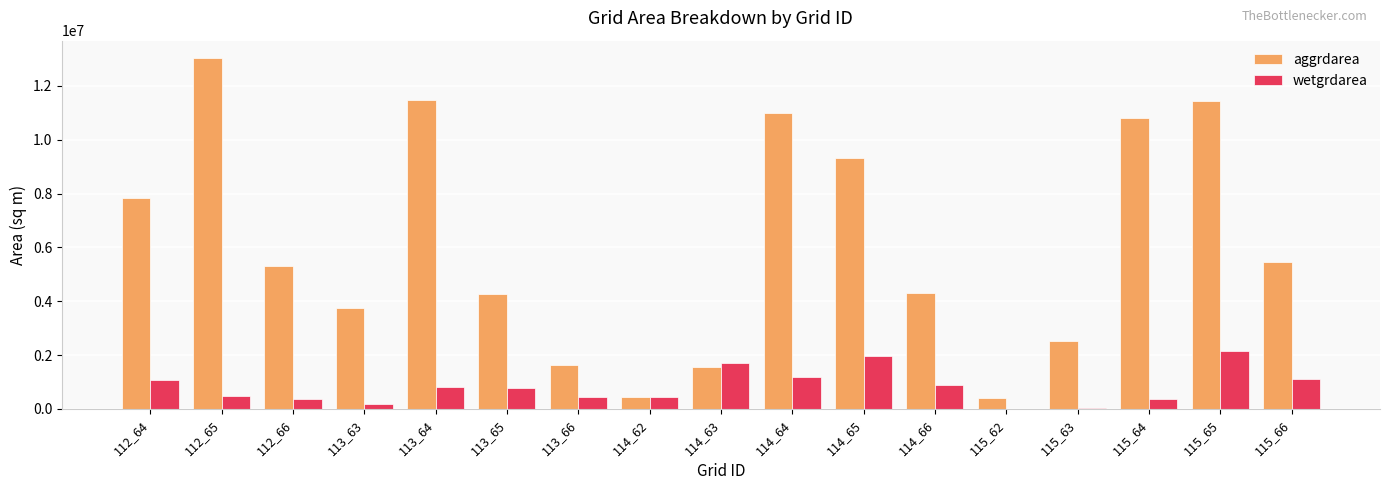

Are the bars grouped side by side (vs. stacked)?

Yes